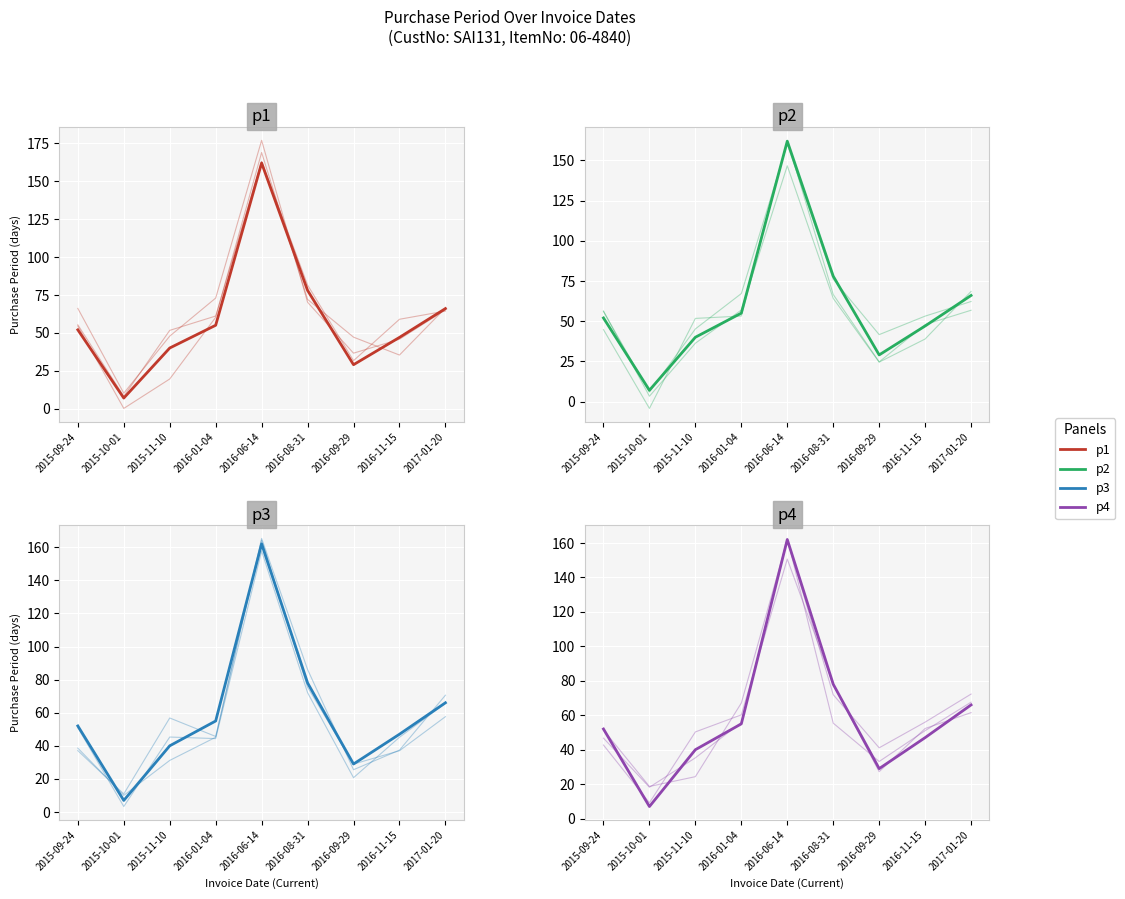

What is the label of the 5th point from the right?

2016-06-14